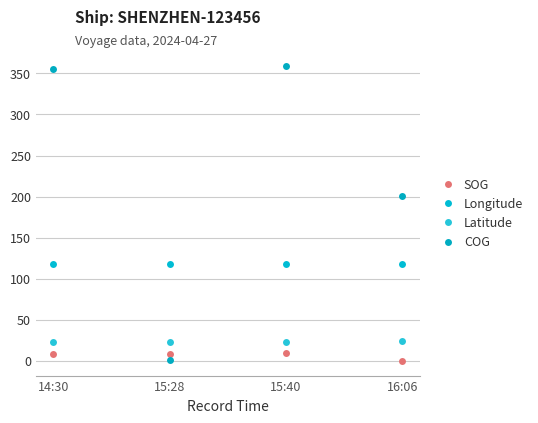

Is the value of Latitude at 16:06 greater than the value of COG at 16:06?

No